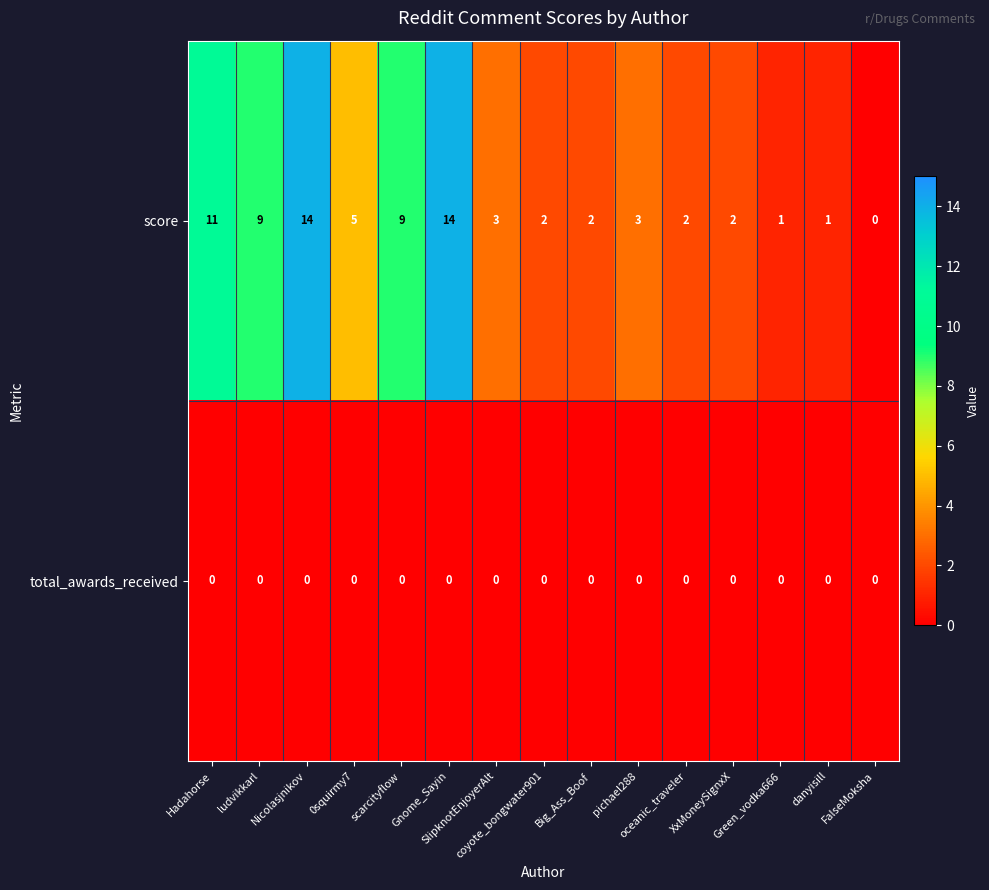

What is the maximum value for score?

14